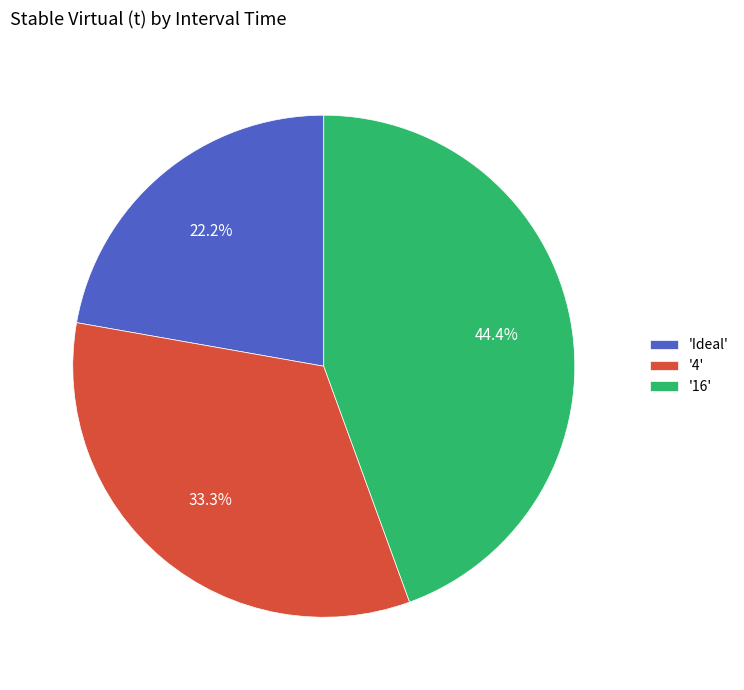

Which category has the smallest portion of the pie?

'Ideal'